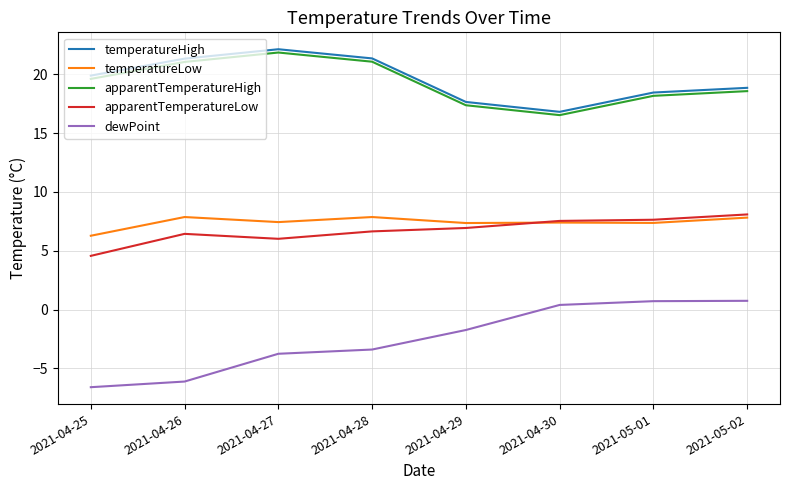

In apparentTemperatureLow, how many points are higher than both neighbors (excluding endpoints)?

1